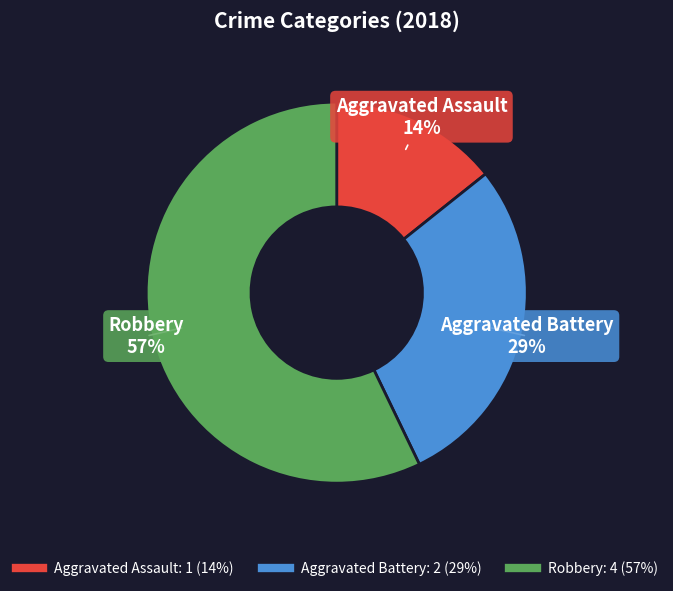

Between Aggravated Assault and Aggravated Battery, which is larger?

Aggravated Battery